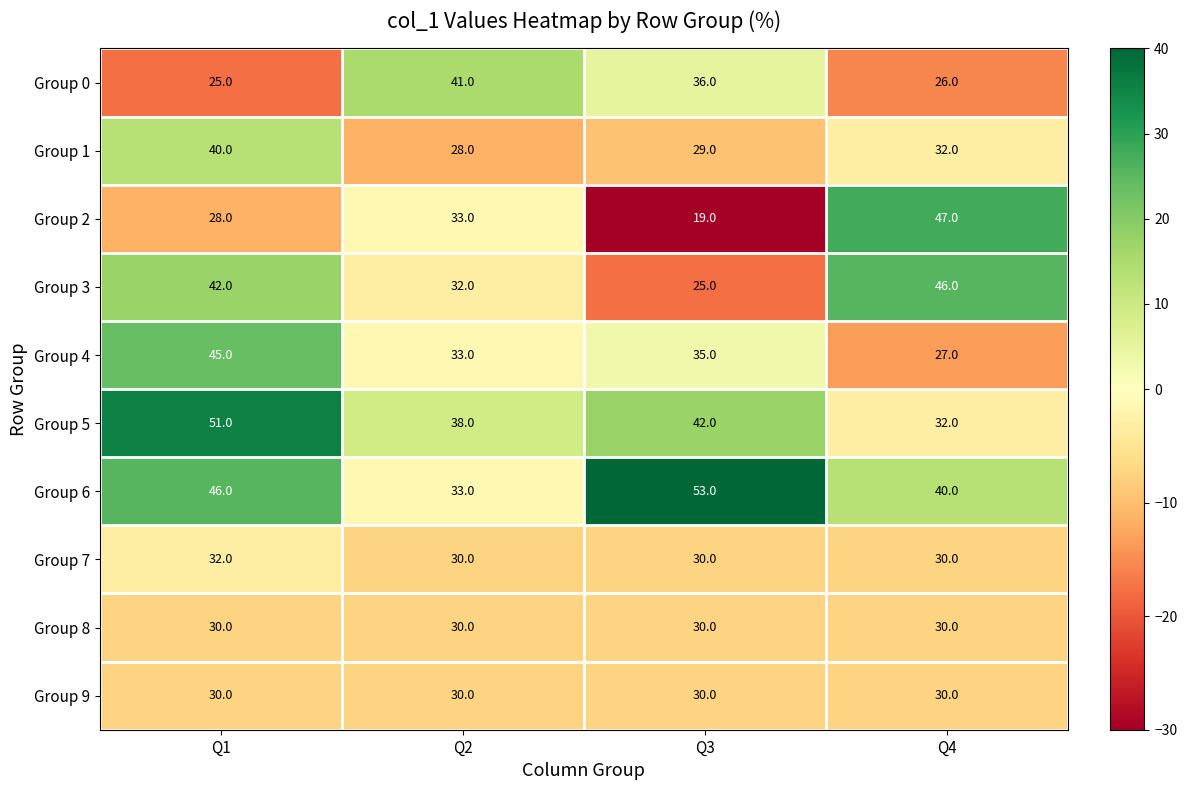

Is it true that Group 8 equals 30 at Q2?

True